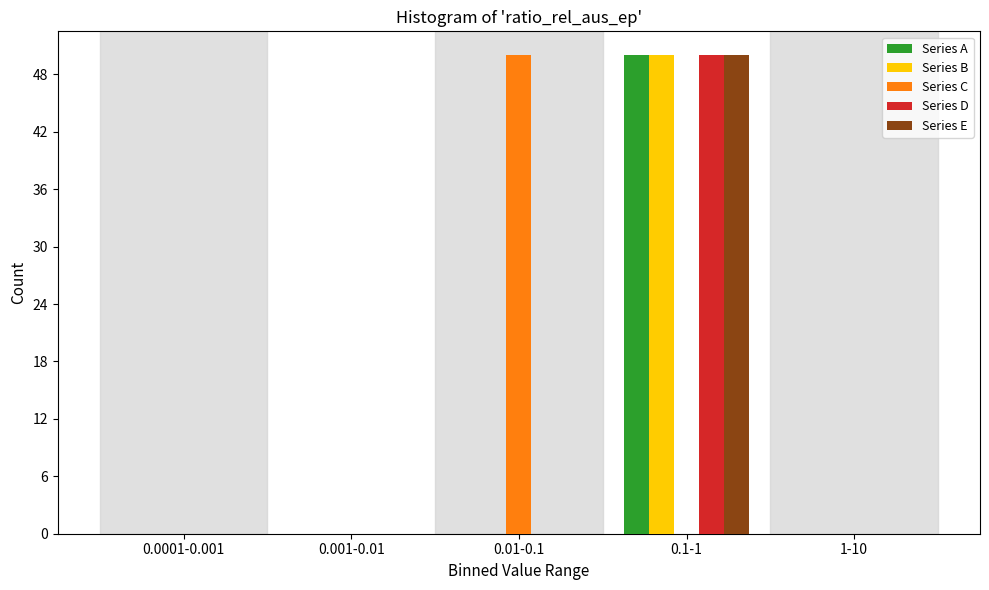

Reading right to left, what are all the values shown in this chart?

Series A: 1-10=0	0.1-1=50	0.01-0.1=0	0.001-0.01=0	0.0001-0.001=0
Series B: 1-10=0	0.1-1=50	0.01-0.1=0	0.001-0.01=0	0.0001-0.001=0
Series C: 1-10=0	0.1-1=0	0.01-0.1=50	0.001-0.01=0	0.0001-0.001=0
Series D: 1-10=0	0.1-1=50	0.01-0.1=0	0.001-0.01=0	0.0001-0.001=0
Series E: 1-10=0	0.1-1=50	0.01-0.1=0	0.001-0.01=0	0.0001-0.001=0